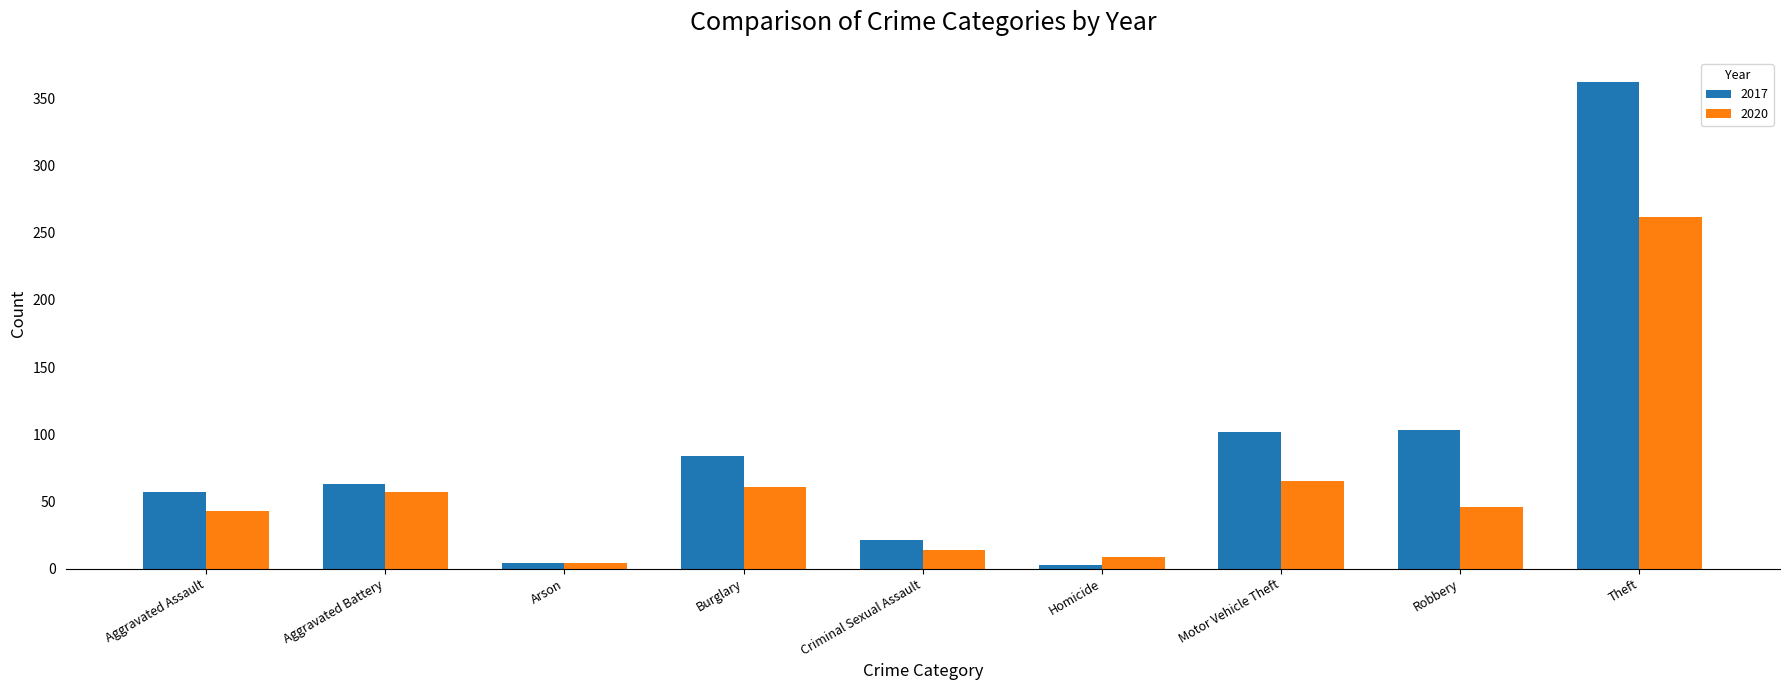

Is it true that 2020 equals 65 at Motor Vehicle Theft?

True